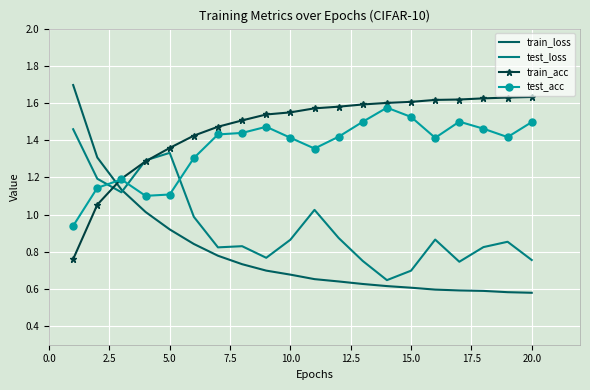

Which series has the largest total across all categories?

train_acc